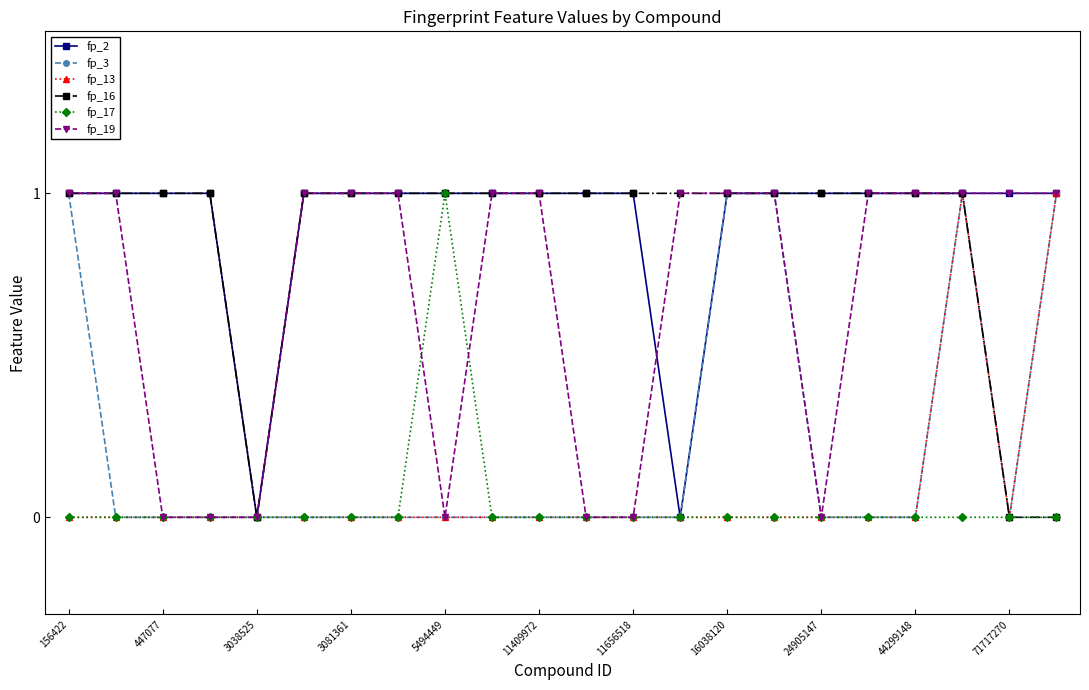

What are all the series names shown in the legend?

fp_2, fp_3, fp_13, fp_16, fp_17, fp_19